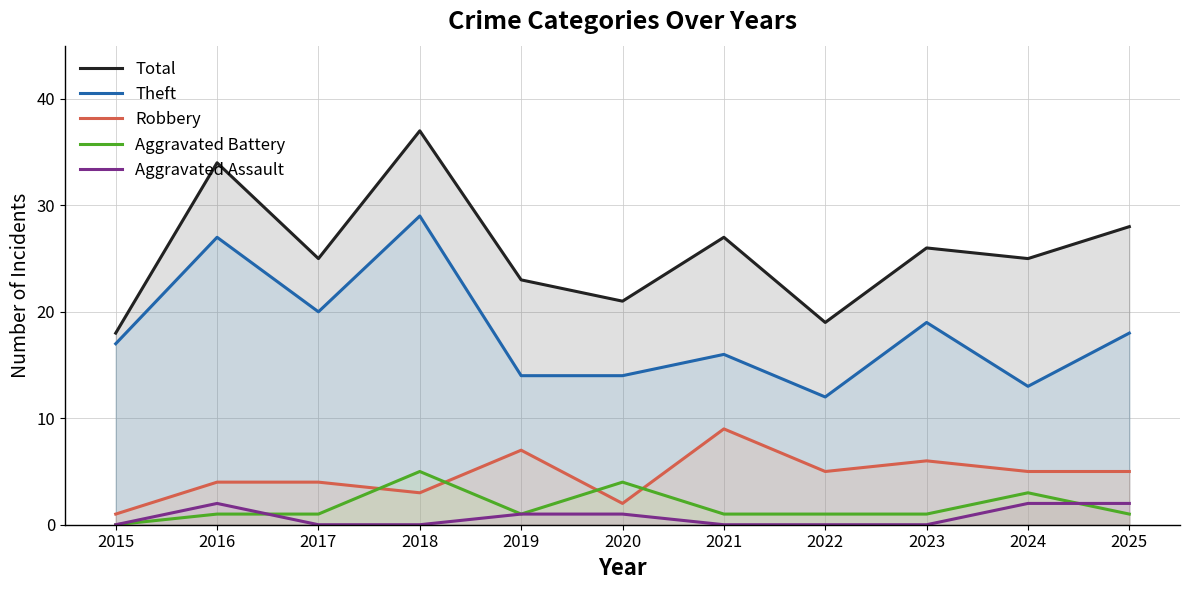

True or false: Theft and Robbery intersect in this chart.

False